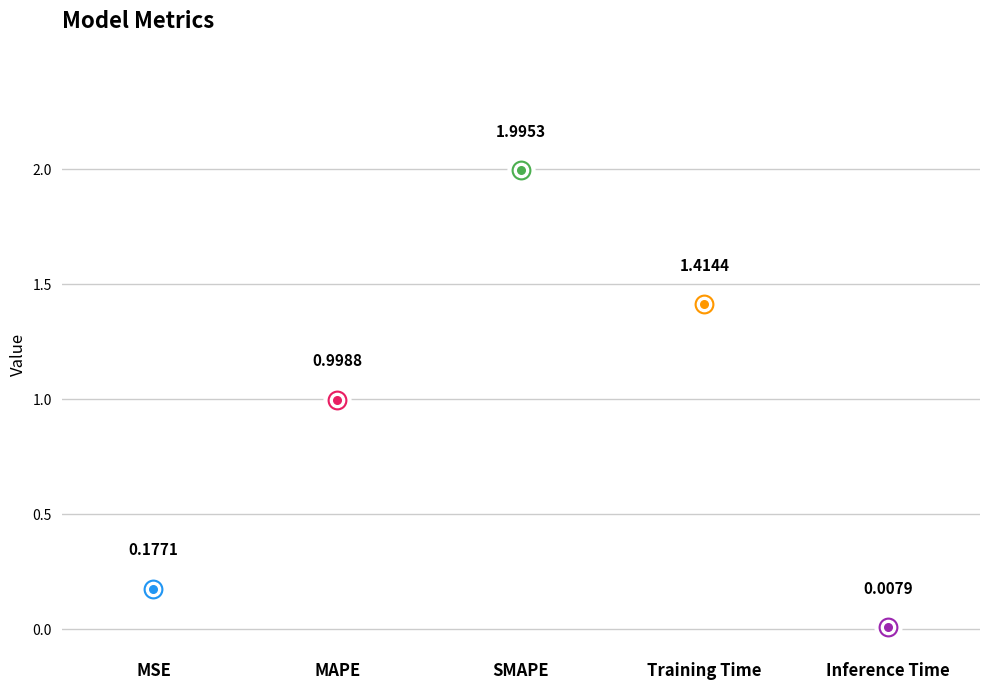

Which has a higher value, MSE or Inference Time?

MSE